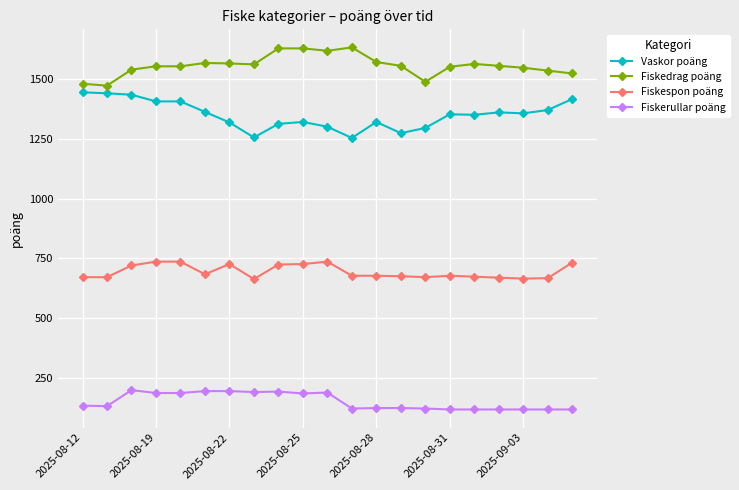

Which series has the largest total across all categories?

Fiskedrag poäng